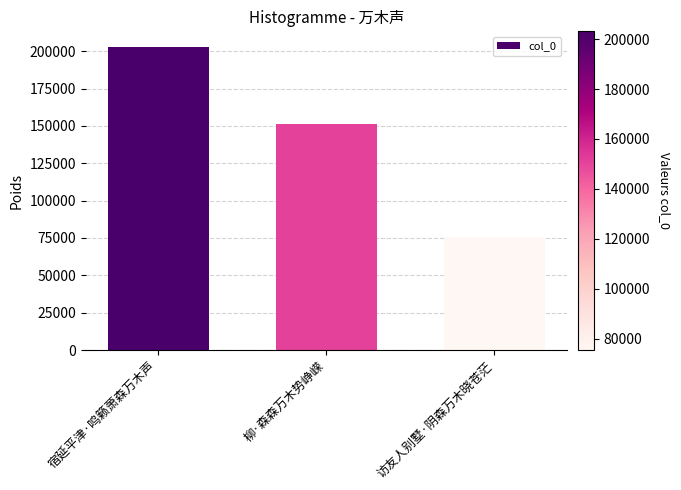

What is the ratio of the value at 宿延平津·鸣籁萧森万木声 to the value at 访友人别墅·阴森万木晓苍茫?

2.7